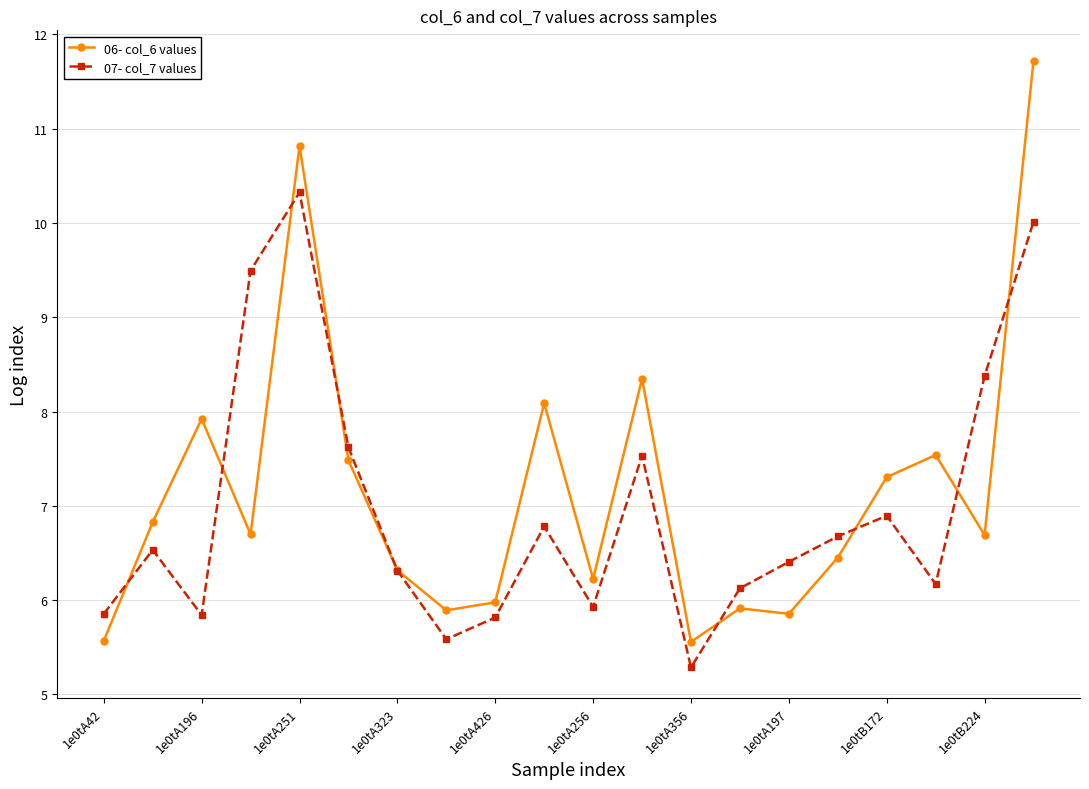

In 07- col_7 values, how many points are higher than both neighbors (excluding endpoints)?

5